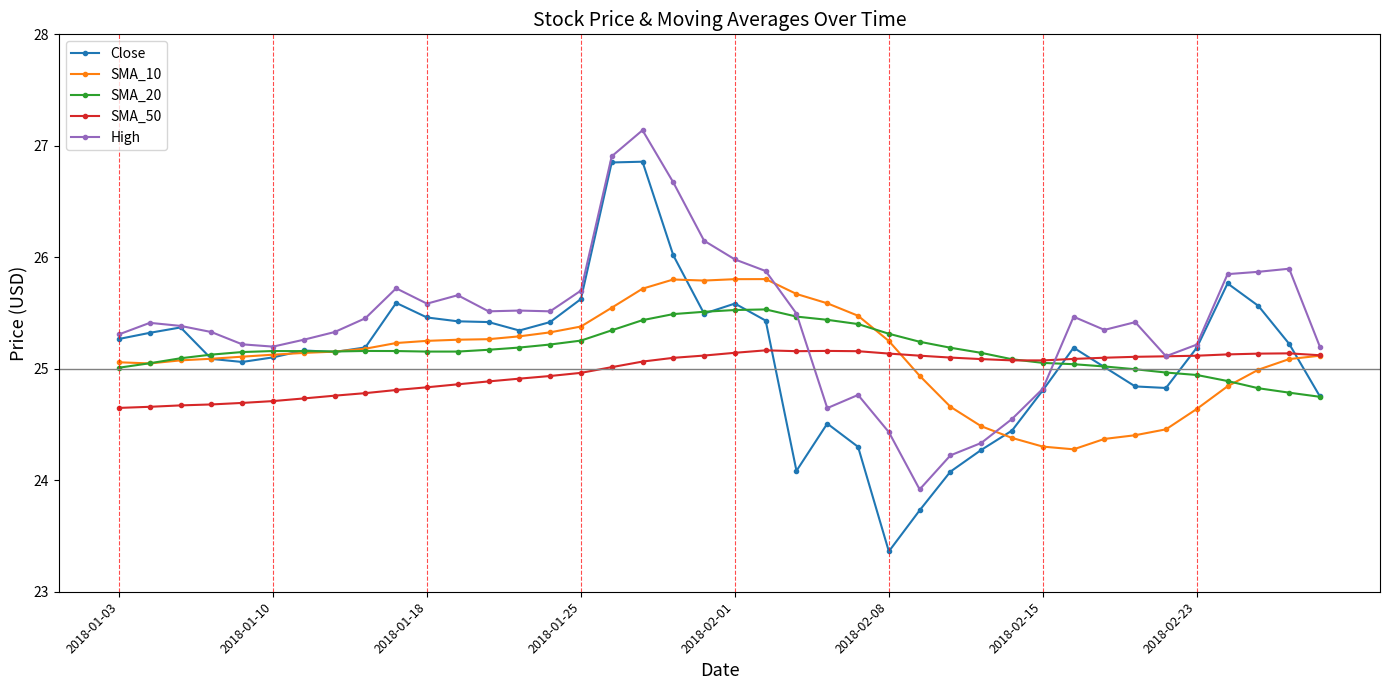

Rank the series by their maximum value, from lowest to highest.

SMA_50, SMA_20, SMA_10, Close, High